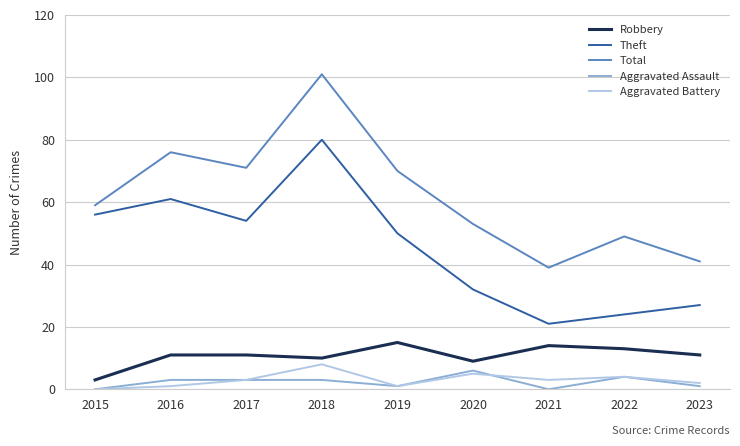

Reading left to right, what are all the values shown in this chart?

Robbery: 3	11	11	10	15	9	14	13	11
Theft: 56	61	54	80	50	32	21	24	27
Total: 59	76	71	101	70	53	39	49	41
Aggravated Assault: 0	3	3	3	1	6	0	4	1
Aggravated Battery: 0	1	3	8	1	5	3	4	2